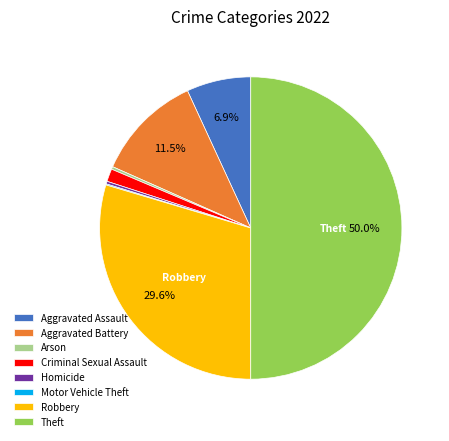

Which category has the biggest portion of the pie?

Theft